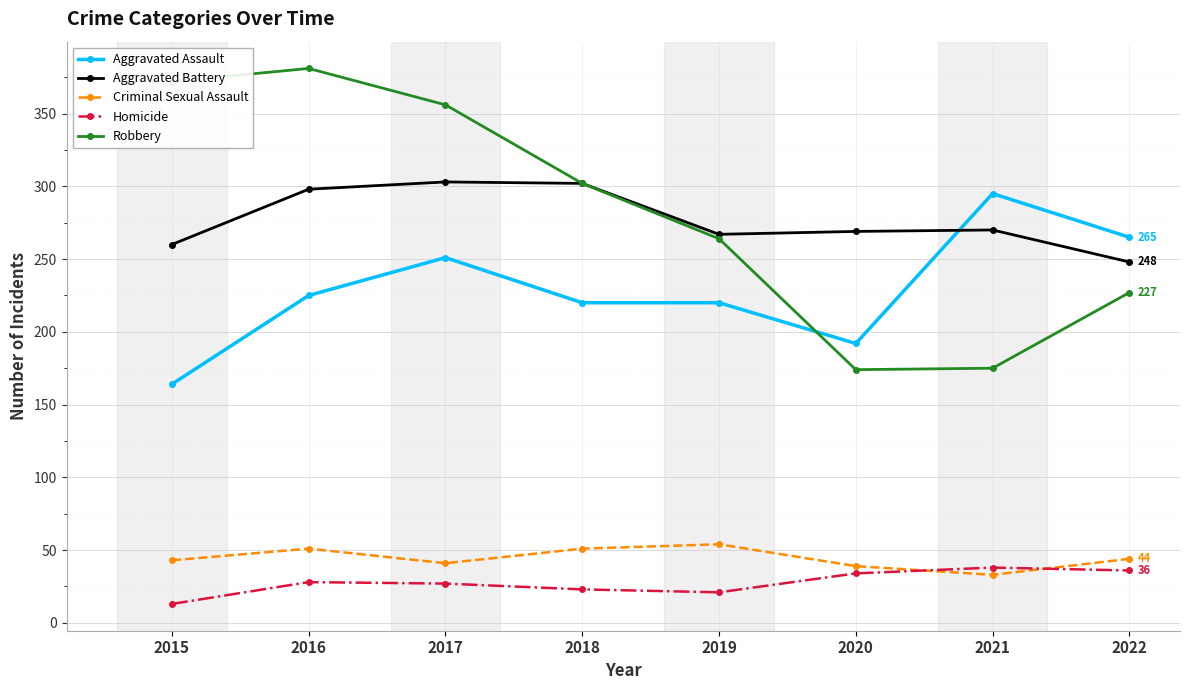

What is the difference between the Aggravated Assault values at 2018 and 2022?

45